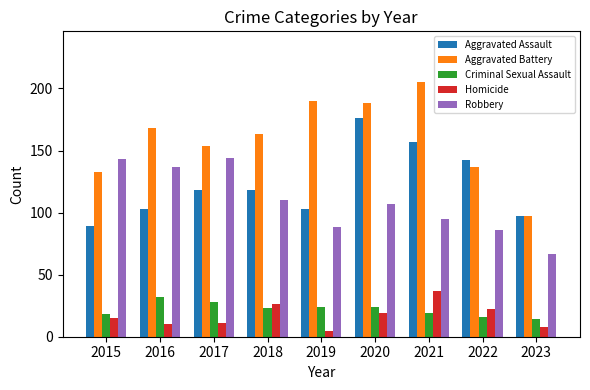

Does the chart contain stacked bars?

No